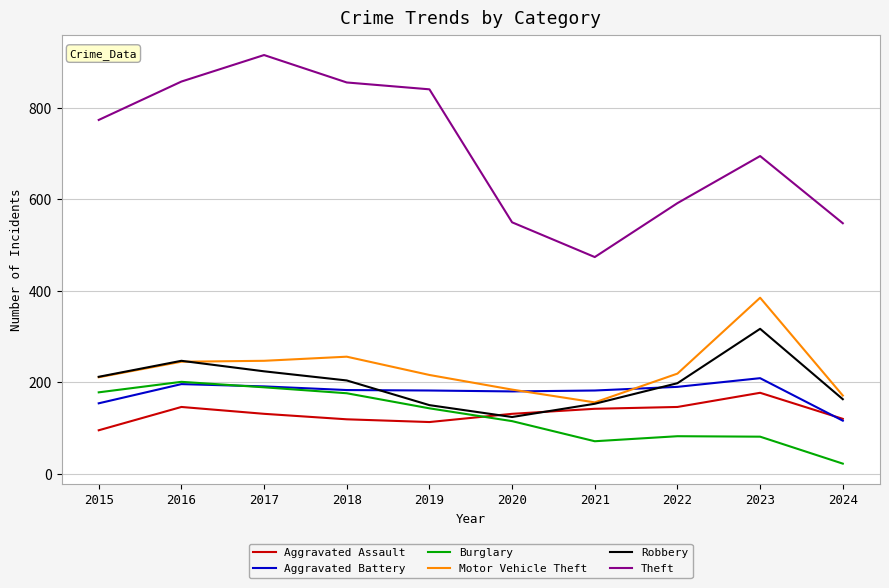

How many values in the Motor Vehicle Theft series are below 219?

5